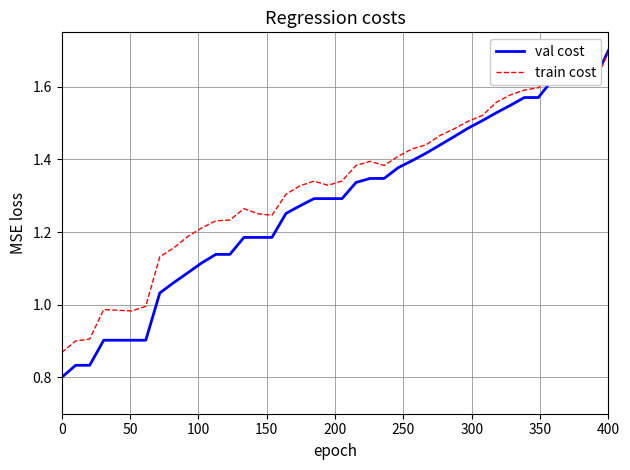

Which series has the largest range (max minus min)?

val cost